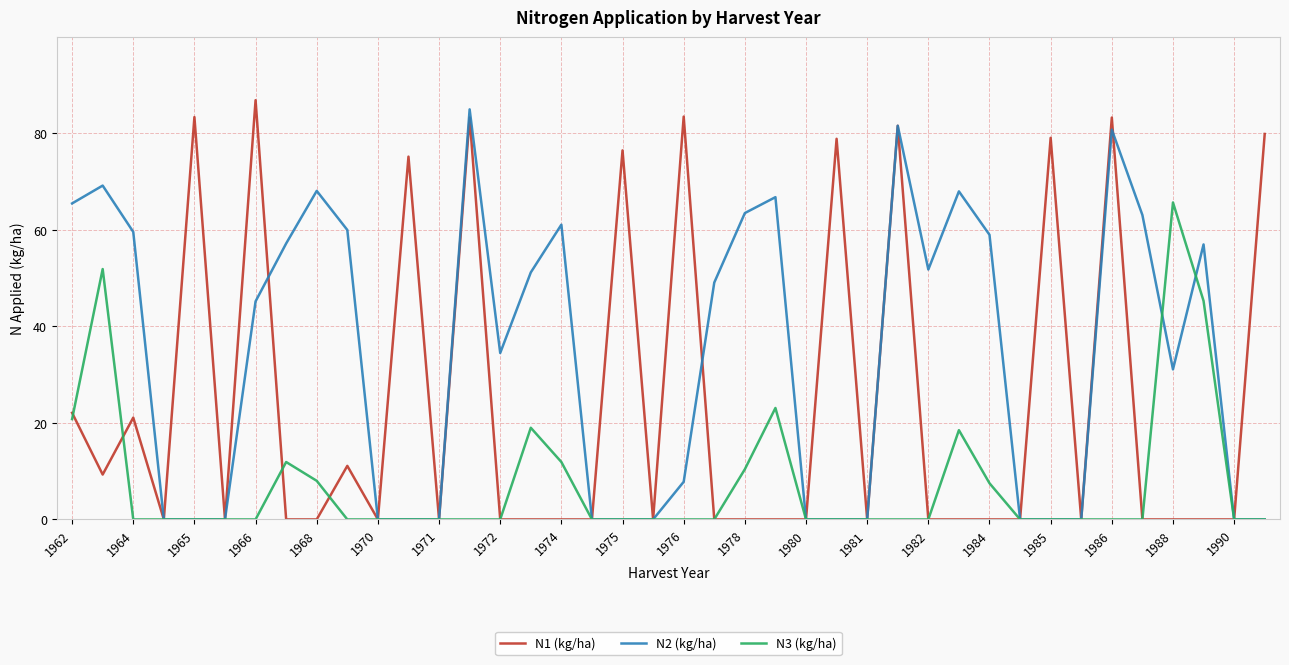

List the series in order of their peak value, highest first.

N1 (kg/ha), N2 (kg/ha), N3 (kg/ha)